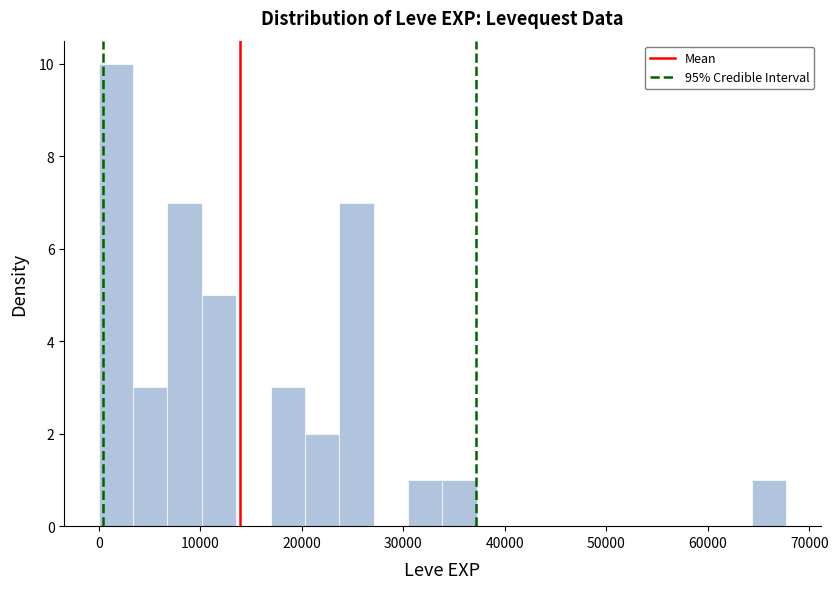

Around what value on the x-axis is the tallest bar? Give the approximate position of its centre, as read against the axis.

2000